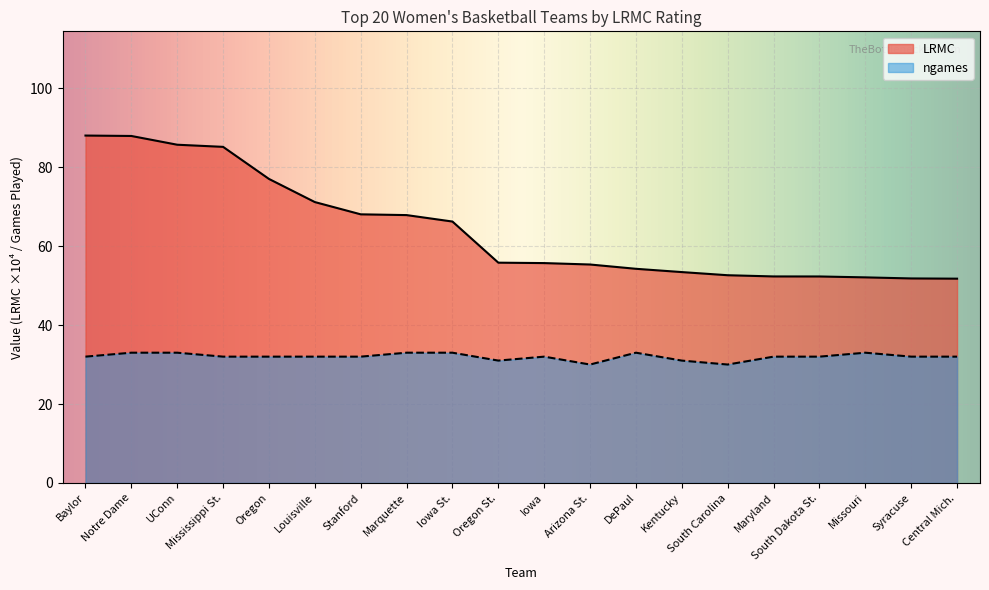

True or false: LRMC has a value of 93.2 at Syracuse.

False